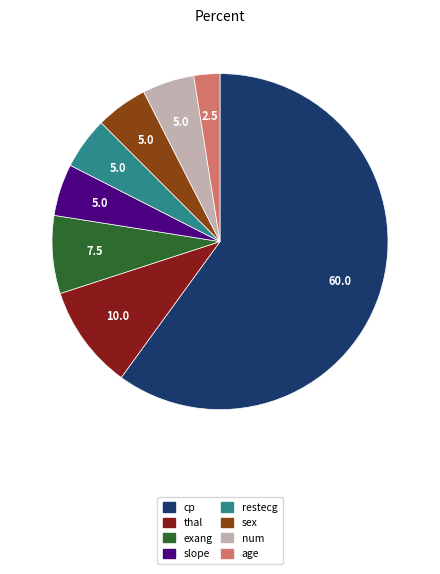

How many segments does this pie chart have?

8